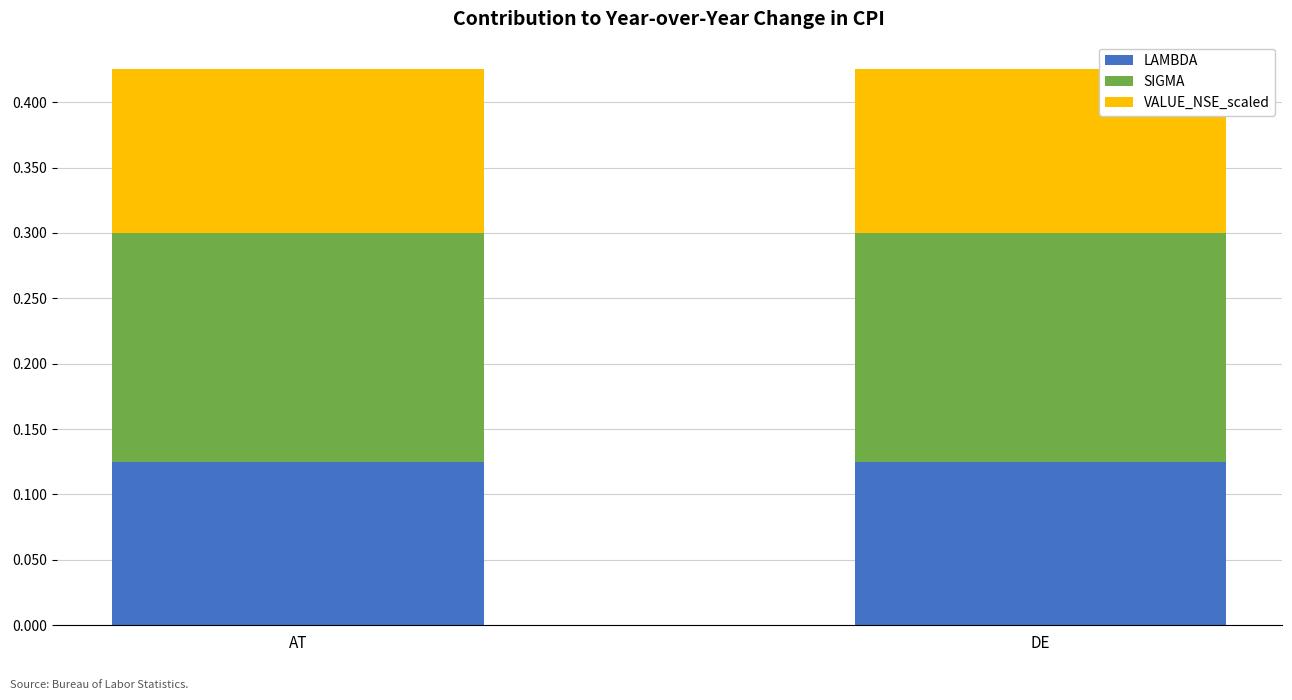

What is the total value across all series at DE?

0.4